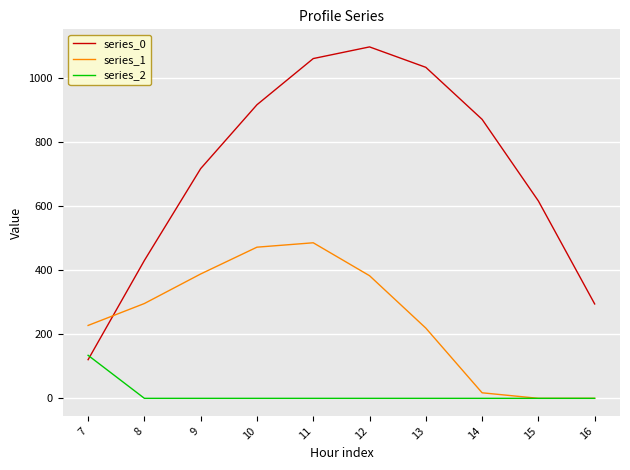

What is the average value of the series_2 series?

13.4